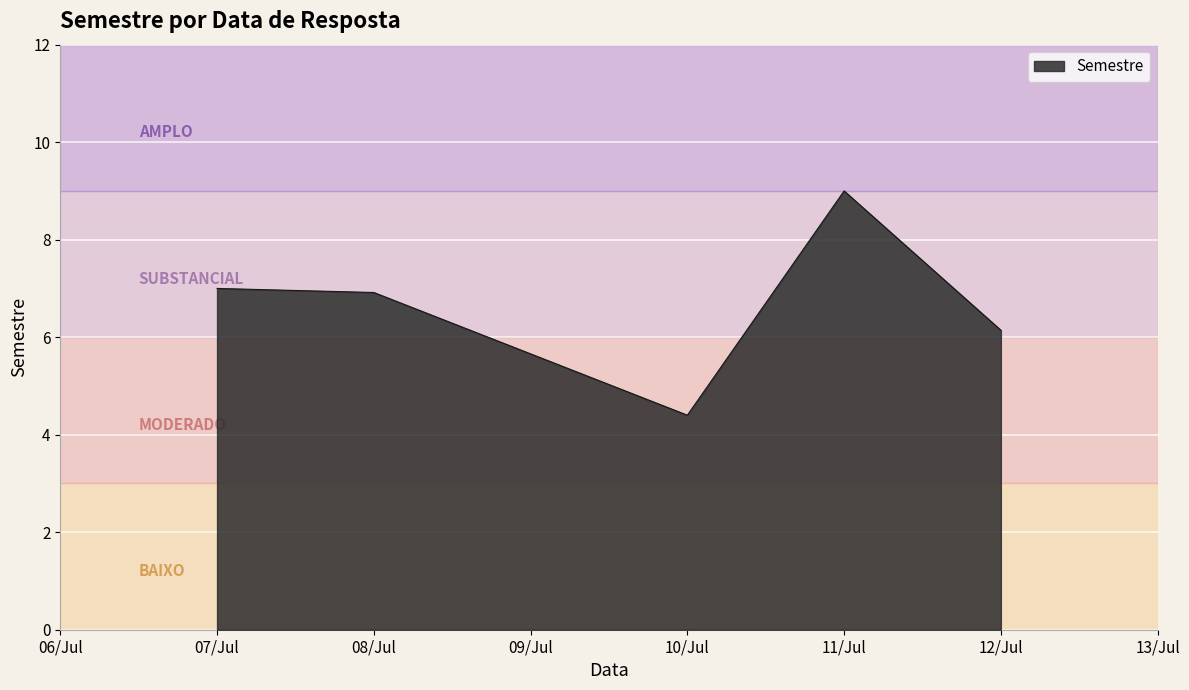

The chart shows a value of 2.3 at 11/Jul. True or false?

False